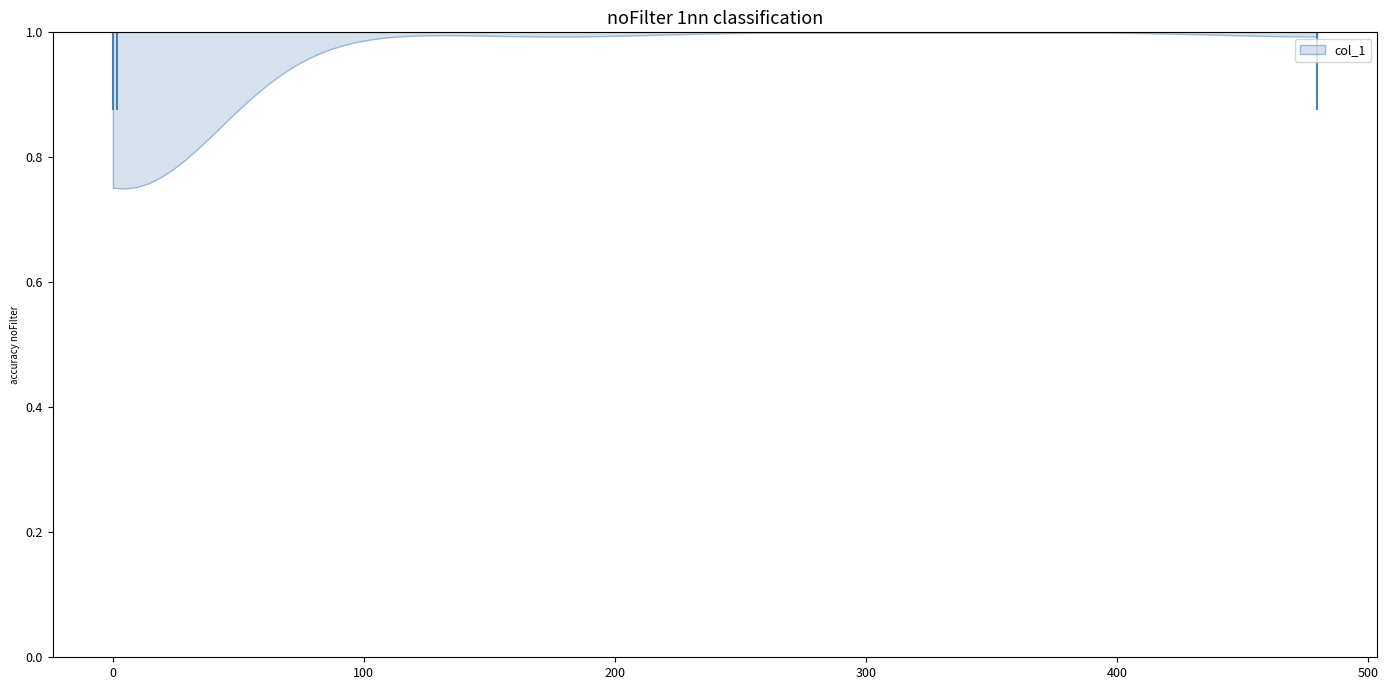

Read this violin plot against the x-axis: where its median line is, and the lowest and highest points the violin reaches. The values are not printed on the chart, so give them approximately, as read against the axis.

median line 0, lowest point 0, highest point 480